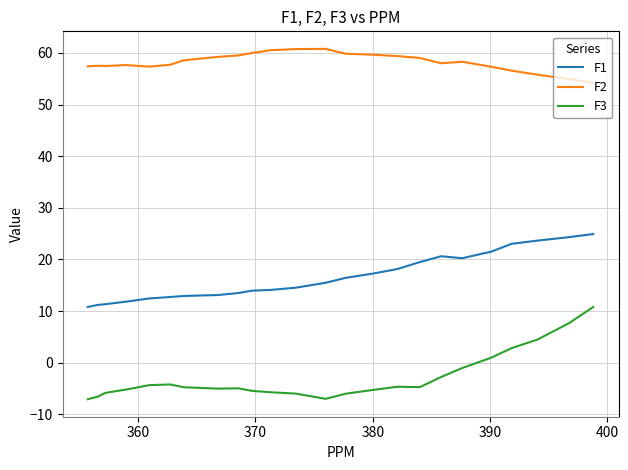

True or false: F3 and F2 intersect in this chart.

False